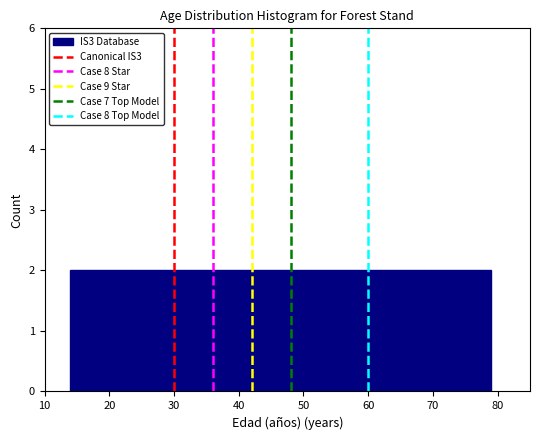

Reading left to right, list every bar in this chart as the range it spans on the x-axis followed by its height. Neither the bar edges nor the heights are printed on the chart, so give them approximately, as read against the axes.

14 to 23: 2
23 to 33: 2
33 to 42: 2
42 to 51: 2
51 to 60: 2
60 to 70: 2
70 to 79: 2